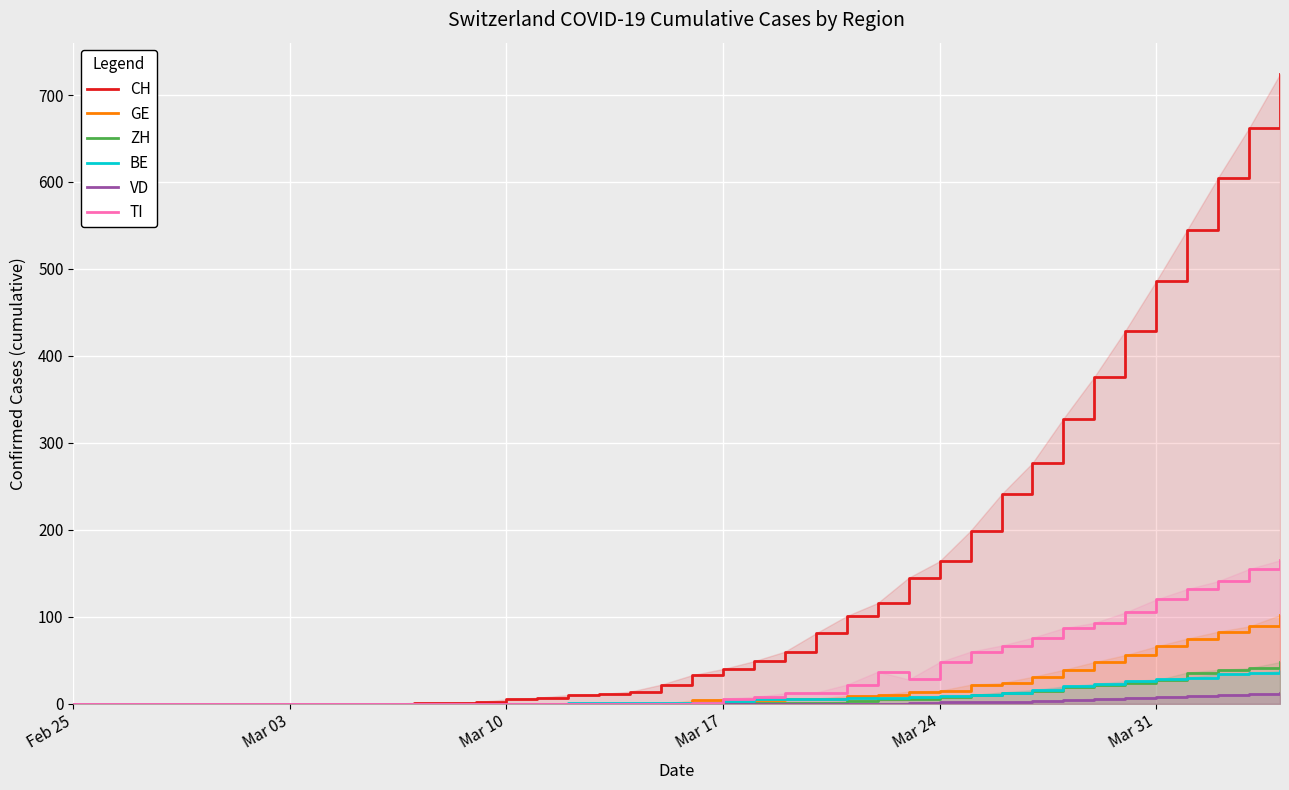

True or false: VD and CH intersect in this chart.

False